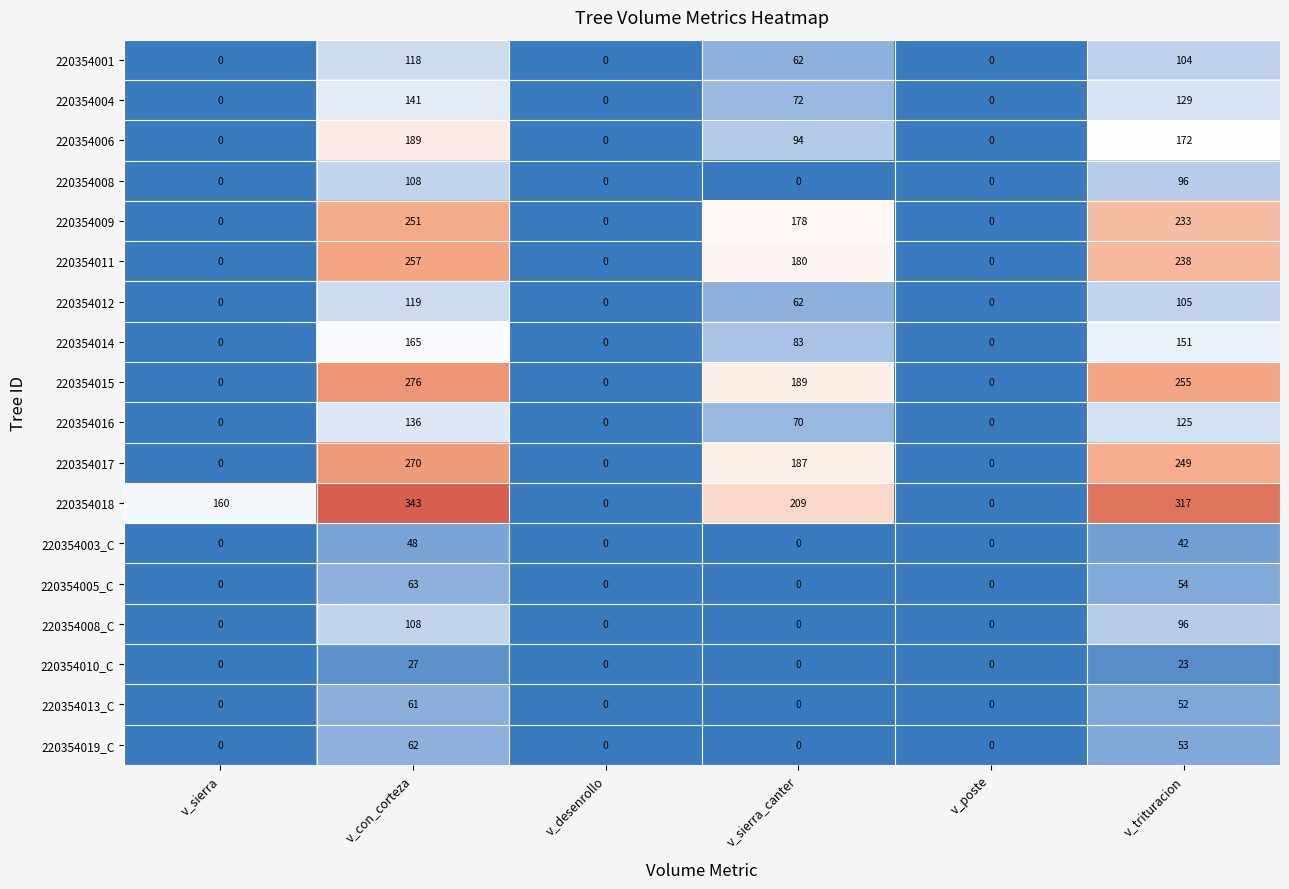

What is the difference between the 220354005_C values at v_con_corteza and v_poste?

63